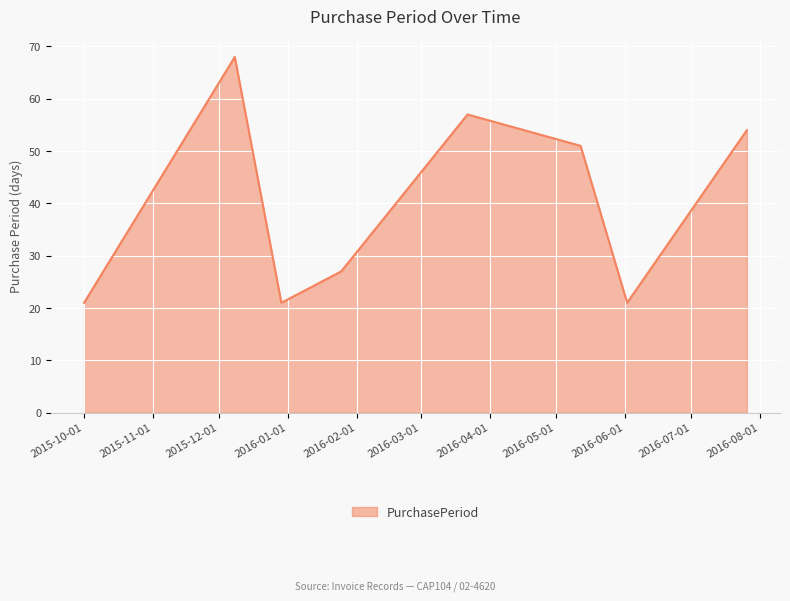

How many interior local peaks (higher than both neighbors) does the data have?

2